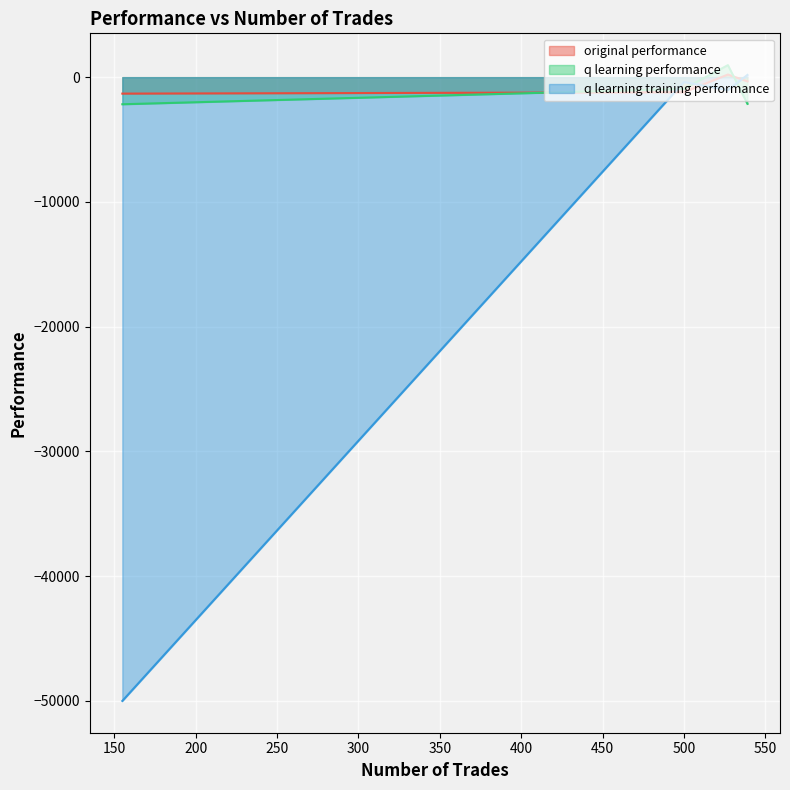

What is the difference between the original performance values at 539 and 500?

872.8